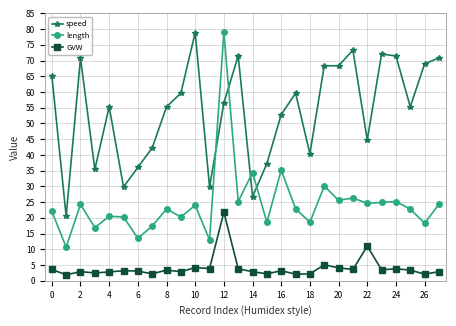

What is the greatest value displayed?

79.0